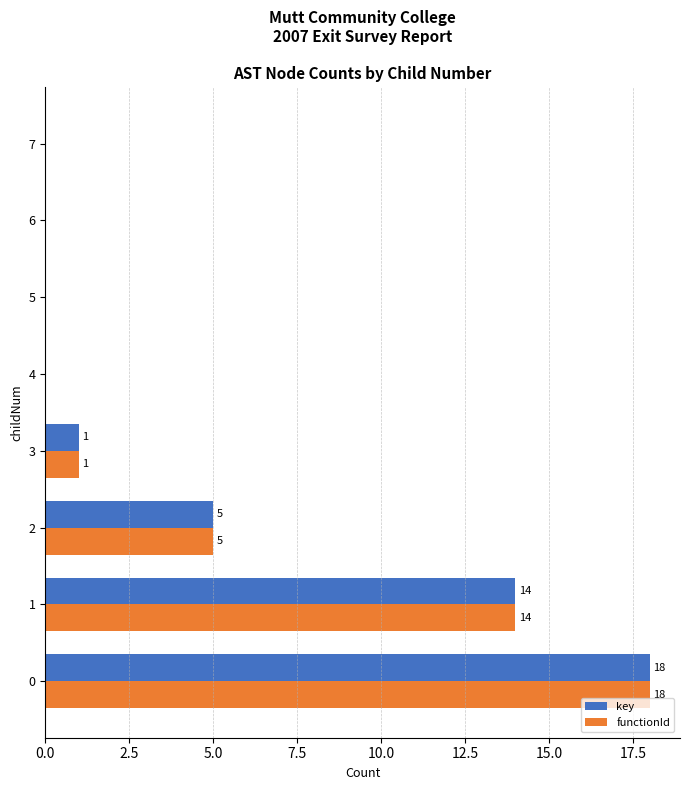

What are all the series names shown in the legend?

key, functionId